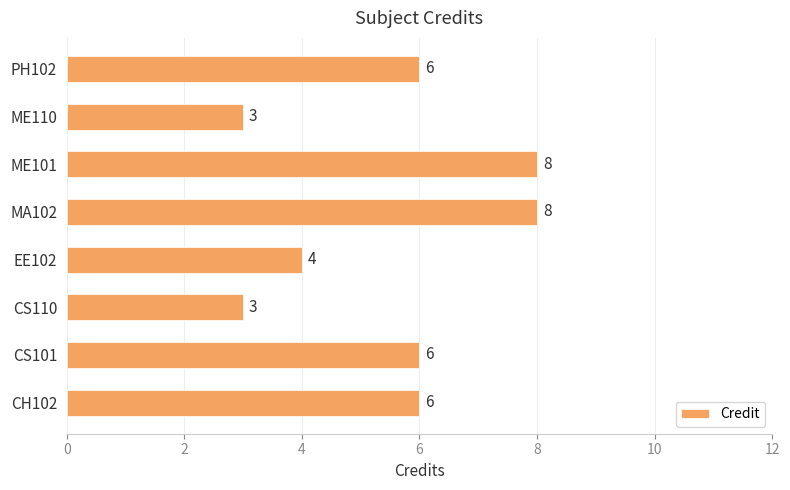

What is the sum of the values at CS101 and ME101?

14